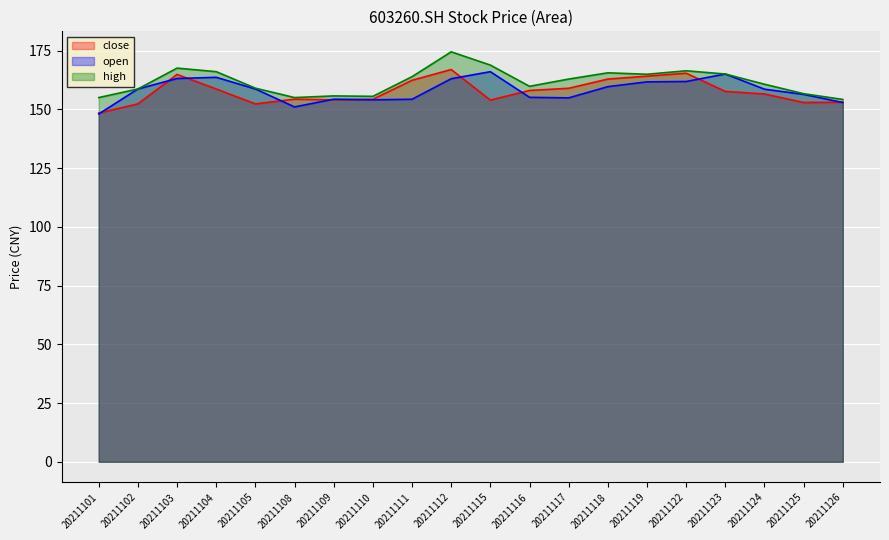

Between 20211103 and 20211125, which series saw the biggest shift?

close